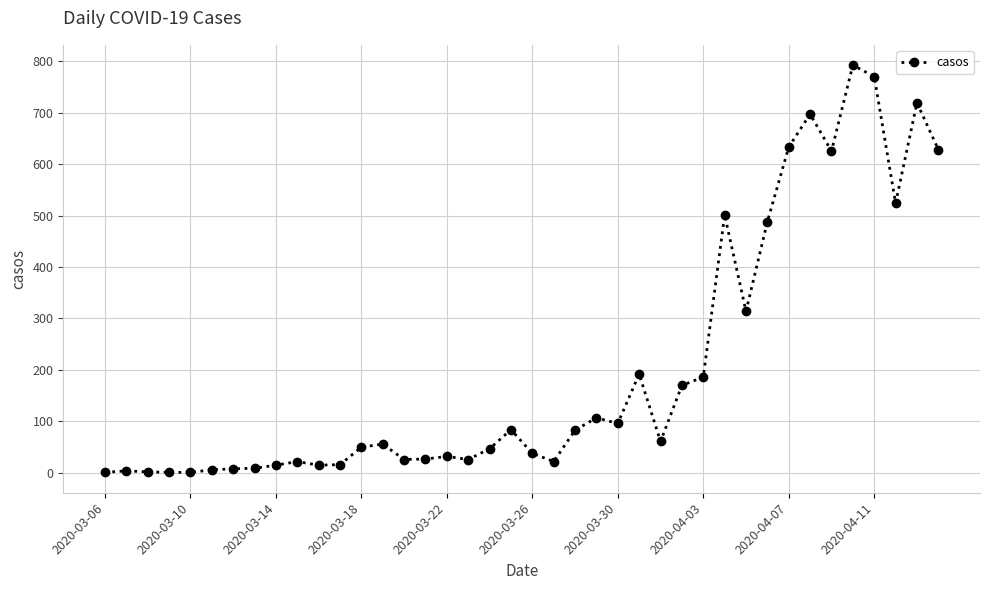

What is the greatest value displayed?

792